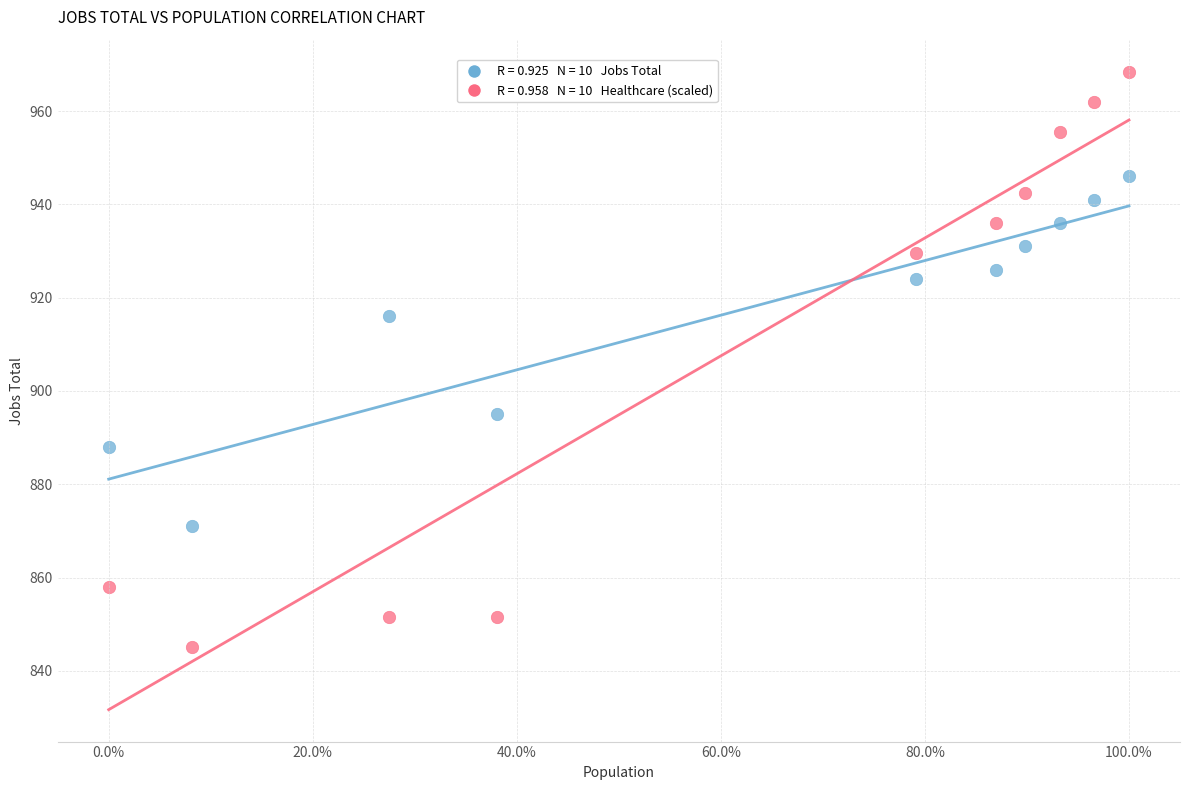

Across all data points, what is the range of X values (max minus min)?

1.0